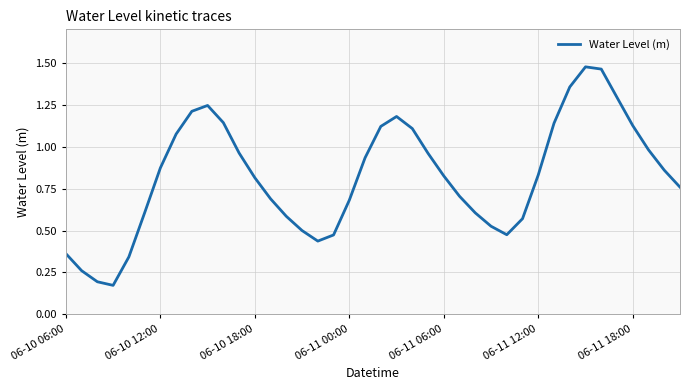

What is the difference between the maximum and second lowest values?

1.3